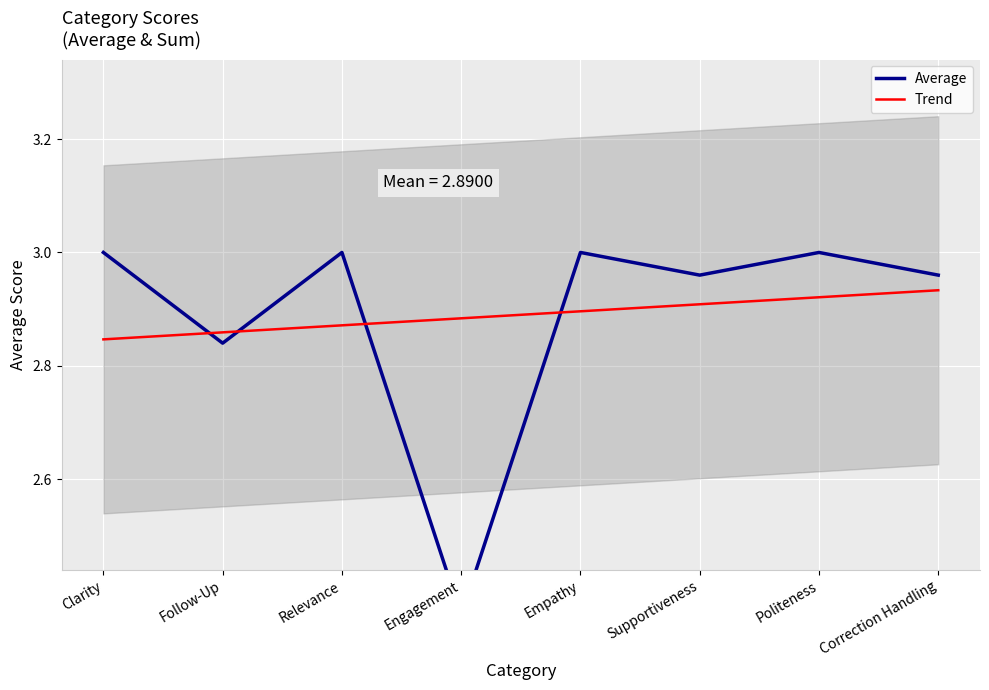

What is the sum of the Trend values at Follow-Up and Engagement?

5.7